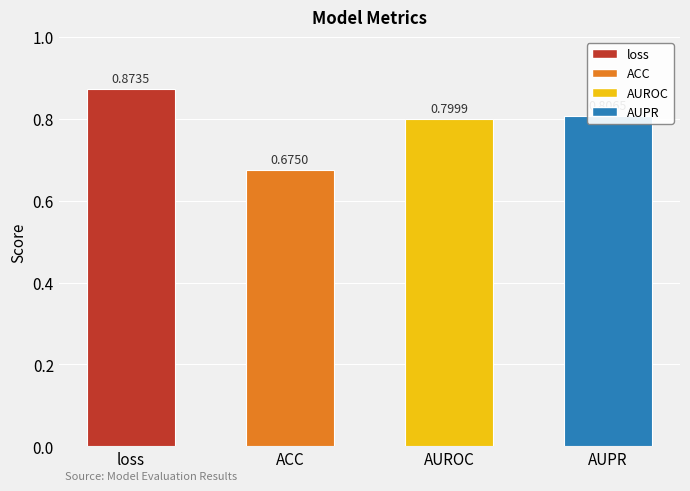

Which category has the lowest value across all series?

ACC